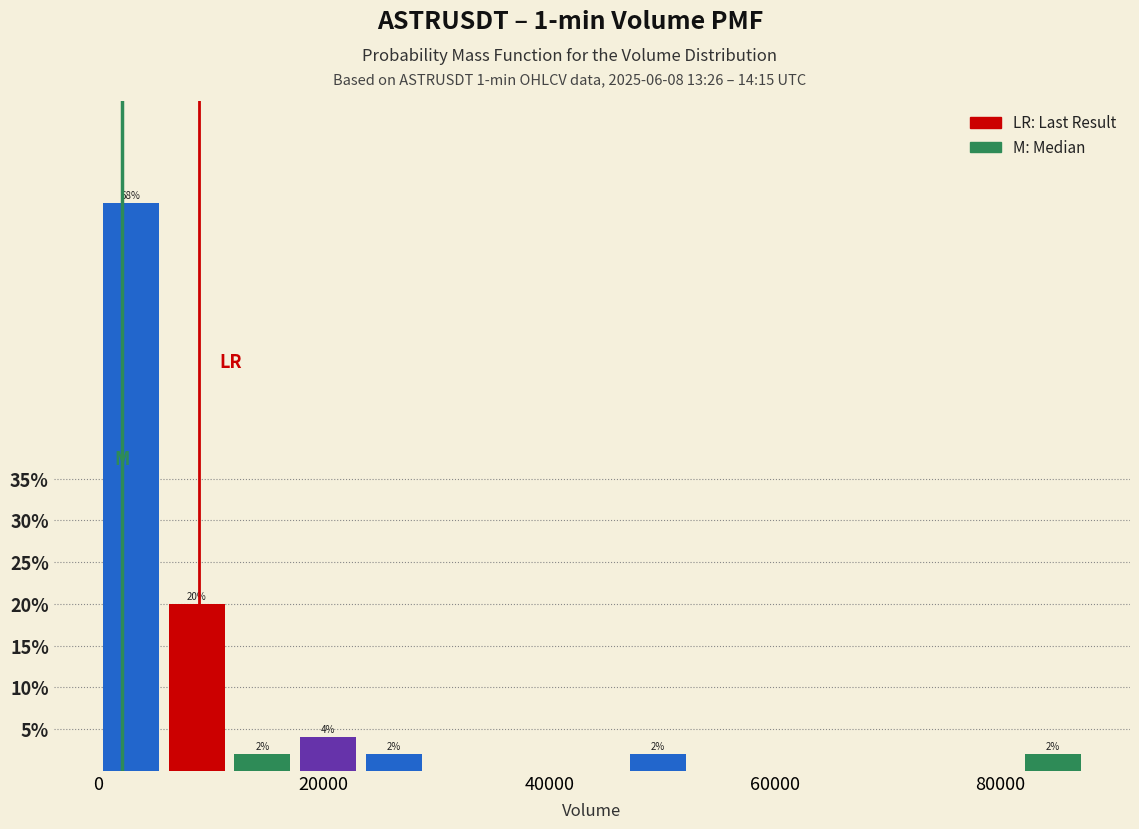

Around what value on the x-axis is the tallest bar? Give the approximate position of its centre, as read against the axis.

2000